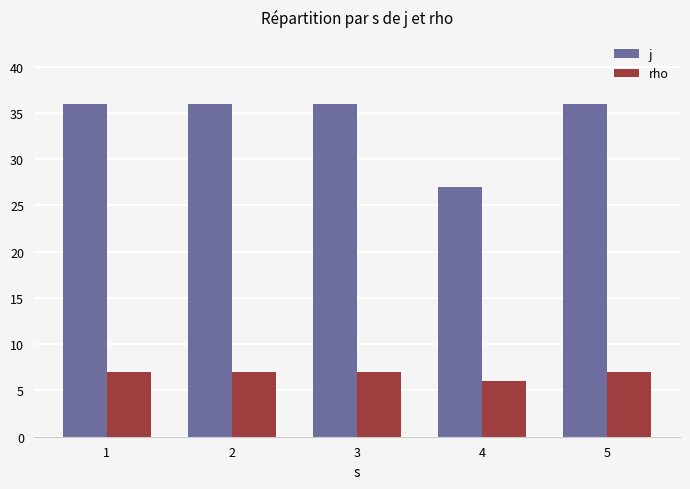

Does the chart contain stacked bars?

No